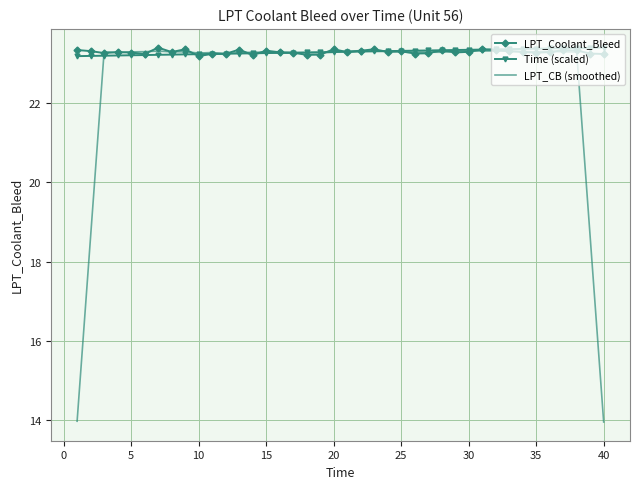

In LPT_Coolant_Bleed, how many points are lower than both neighbors (excluding endpoints)?

12